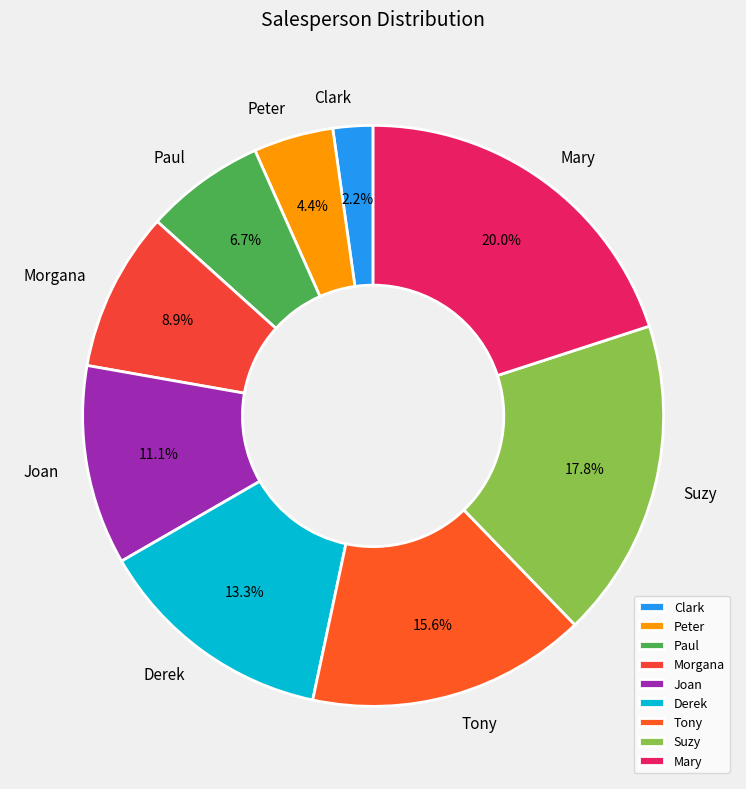

Rank the categories by value from highest to lowest.

Mary, Suzy, Tony, Derek, Joan, Morgana, Paul, Peter, Clark